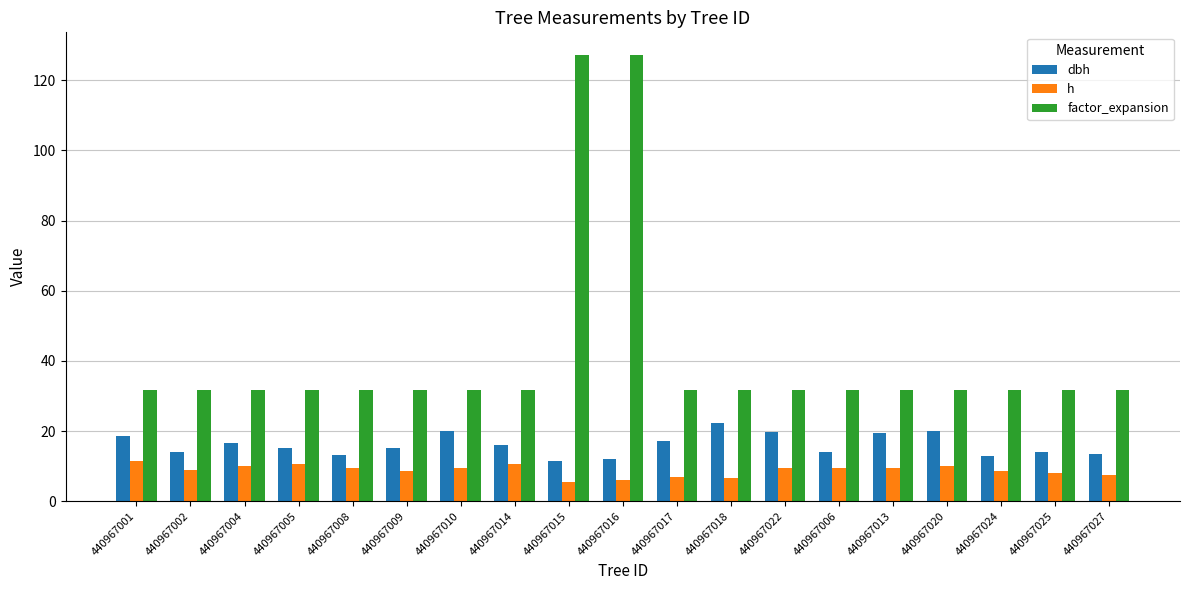

How many categories are shown in the chart?

19